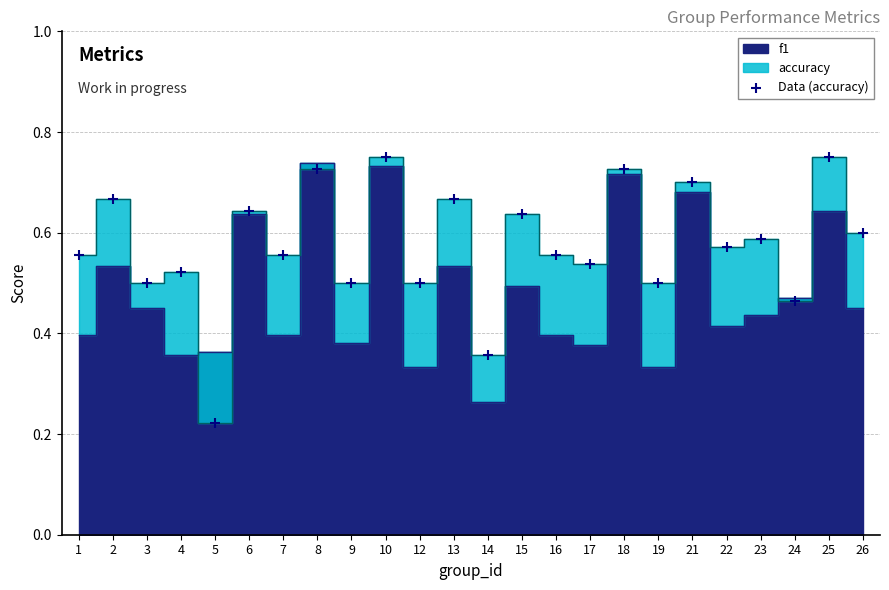

Count the number of points in this scatter plot.

24